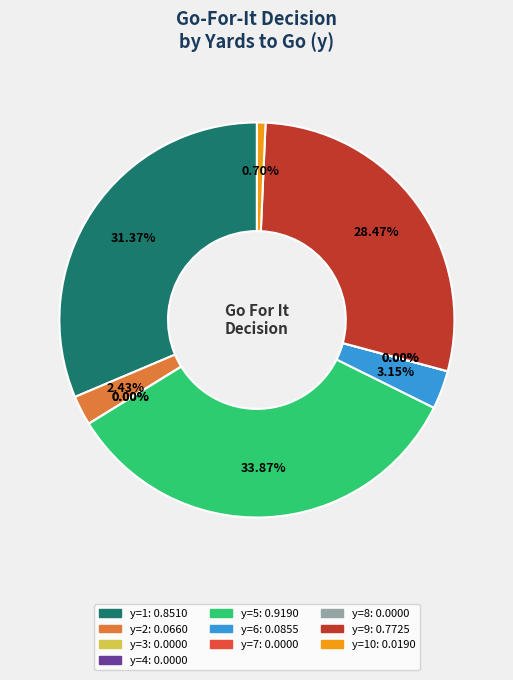

To the nearest percent, what is the difference between the y=10 and y=6 slice percentages?

2%